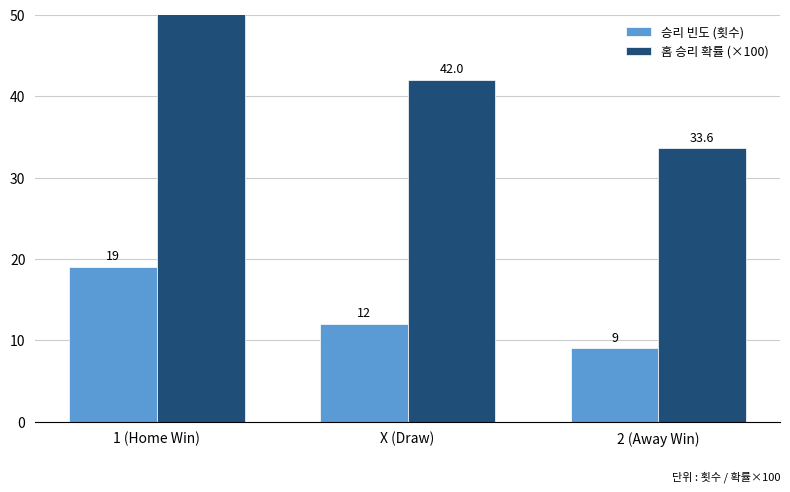

Is it true that 승리 빈도 (횟수) equals 9.0 at 2 (Away Win)?

True